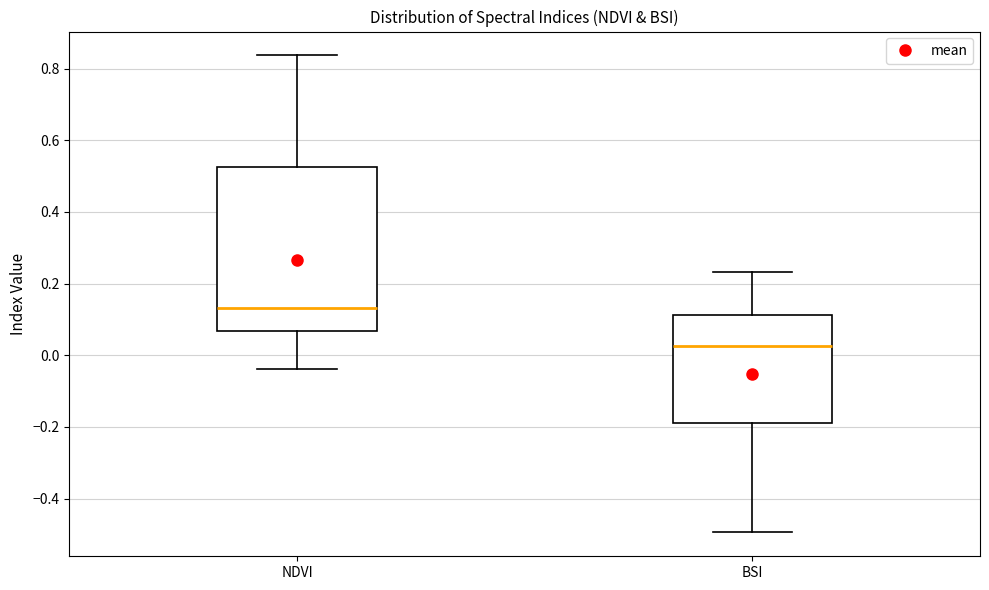

Reading left to right, transcribe this box plot: for each box, give where its median line is, the range the box spans, and where its two whiskers end, as read against the y-axis. The values are not printed on the chart, so give them approximately, as read against the axis.

NDVI: median 0.14, box 0.06 to 0.52, whiskers -0.04 to 0.84
BSI: median 0.02, box -0.18 to 0.12, whiskers -0.50 to 0.24